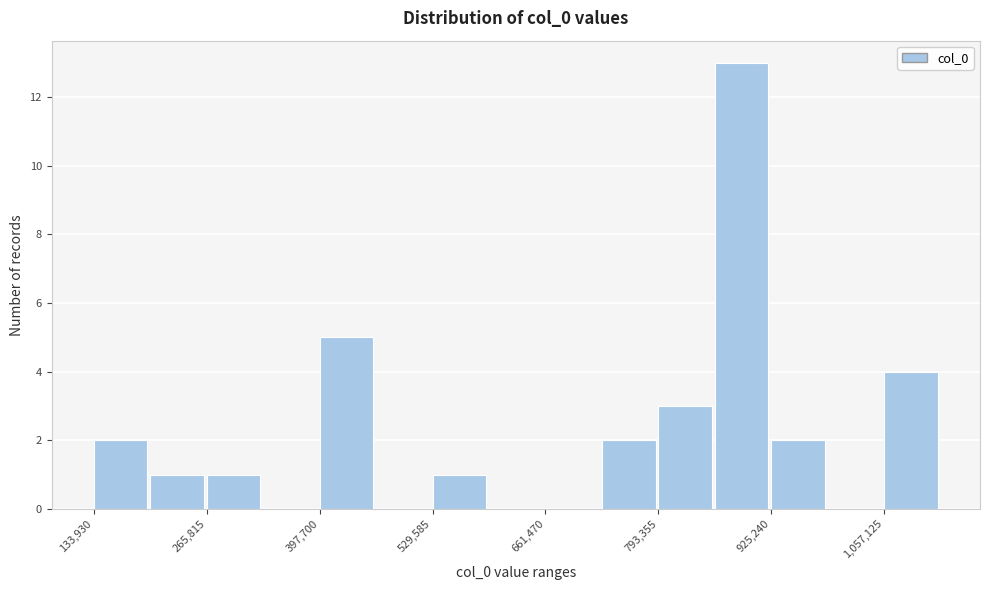

Around what value on the x-axis is the tallest bar? Give the approximate position of its centre, as read against the axis.

900000